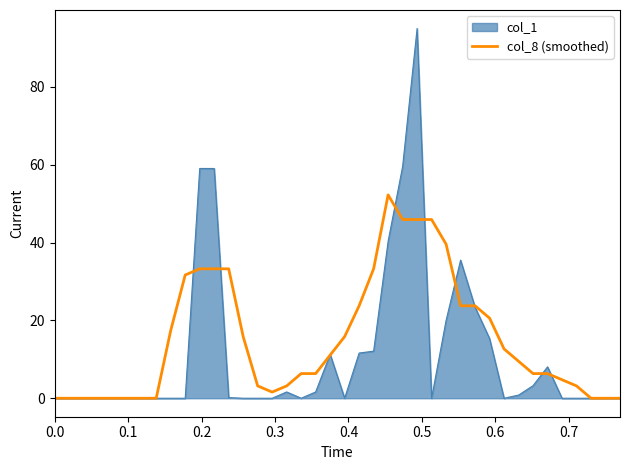

List the series in order of their peak value, highest first.

col_1, col_8 (smoothed)